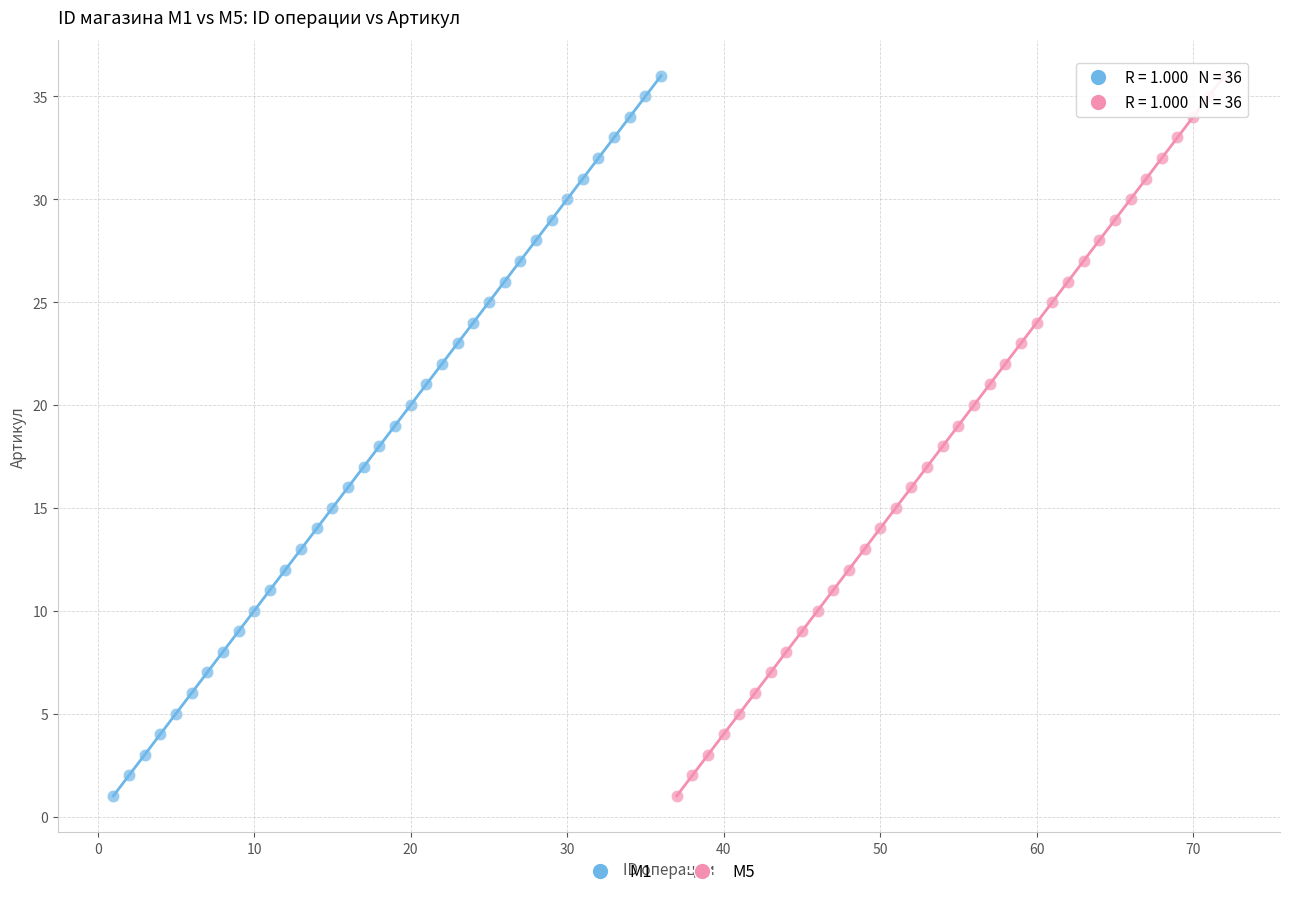

What are all the series names shown in the legend?

M1, M5